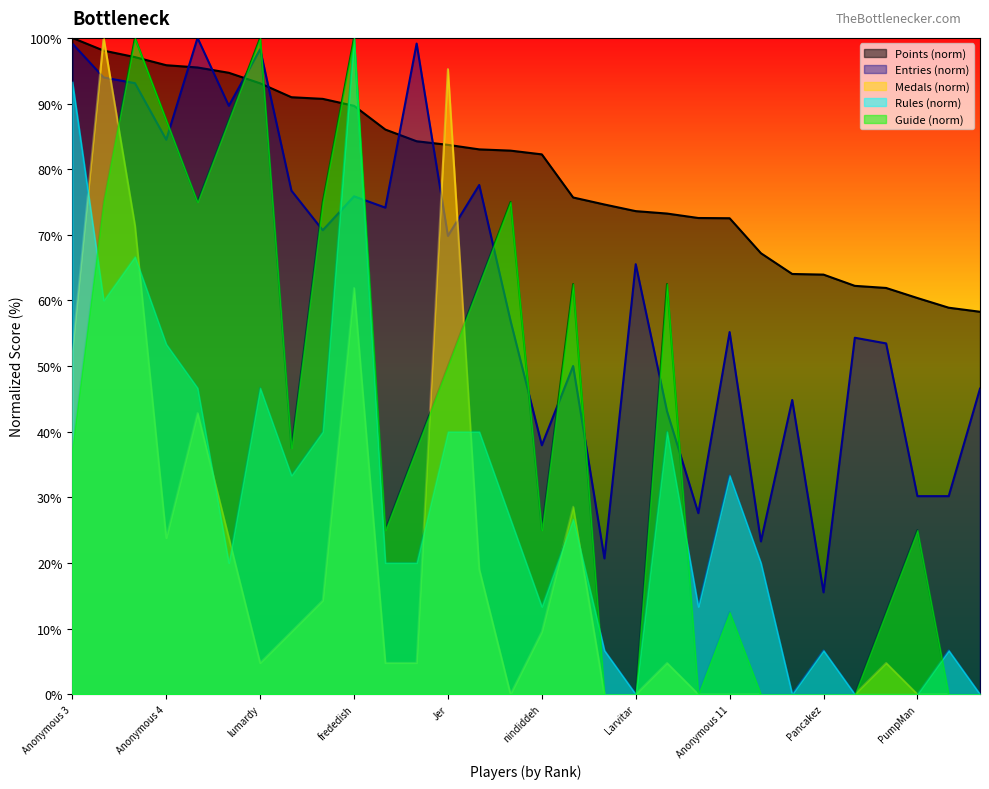

Which series has the largest total across all categories?

Points (norm)